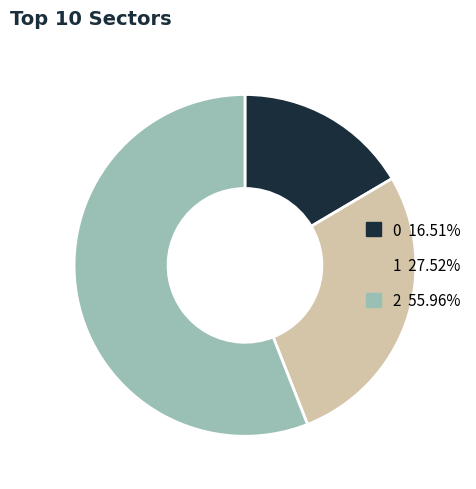

What is the largest slice in the pie chart?

2